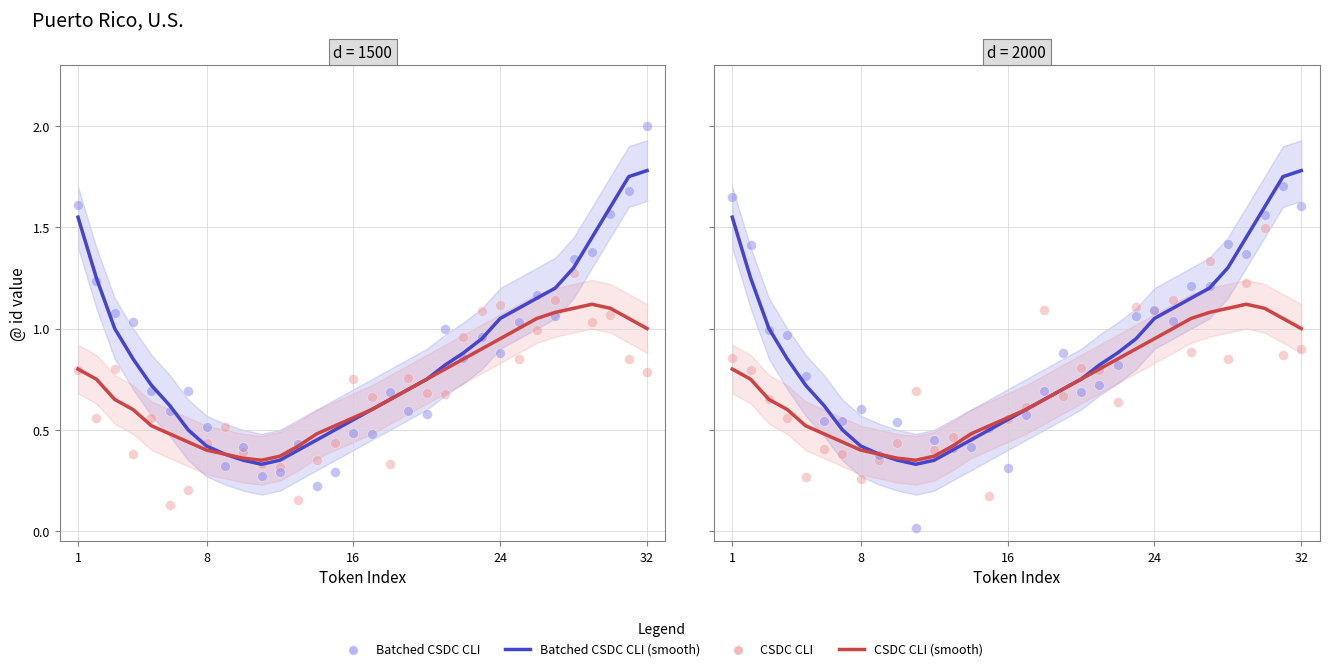

At how many categories does at least one series exceed 0?

32